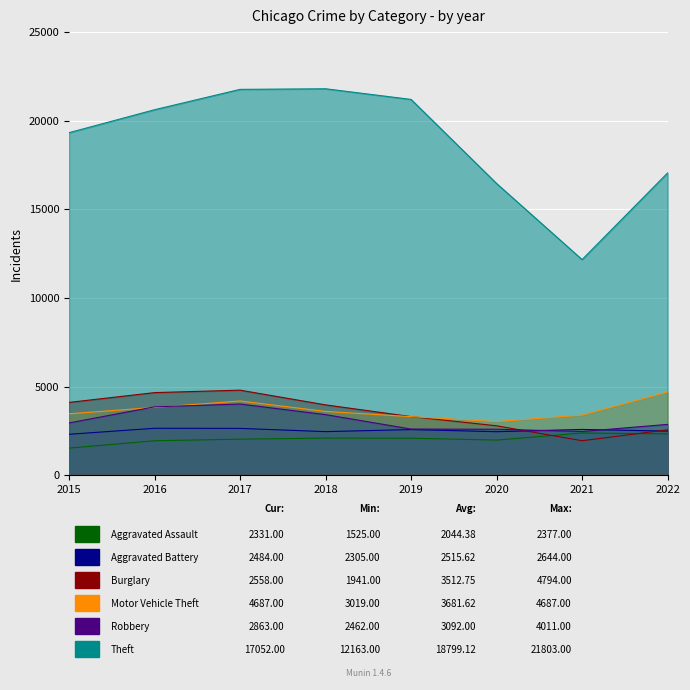

Rank the series by their maximum value, from highest to lowest.

Theft, Burglary, Motor Vehicle Theft, Robbery, Aggravated Battery, Aggravated Assault